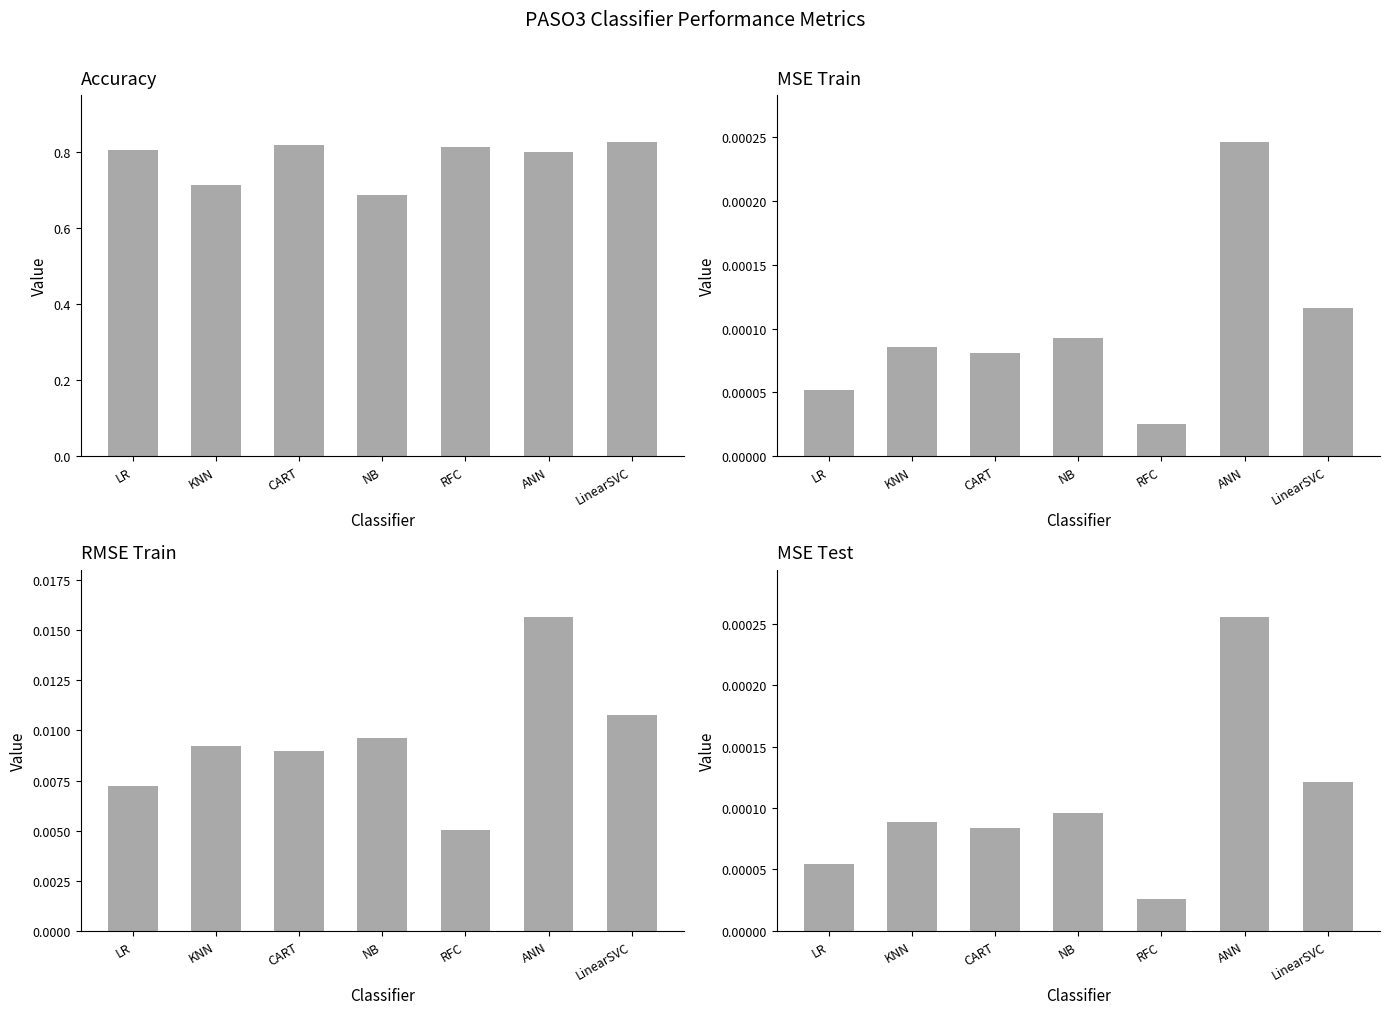

At which category is the sum across all series the highest?

LinearSVC